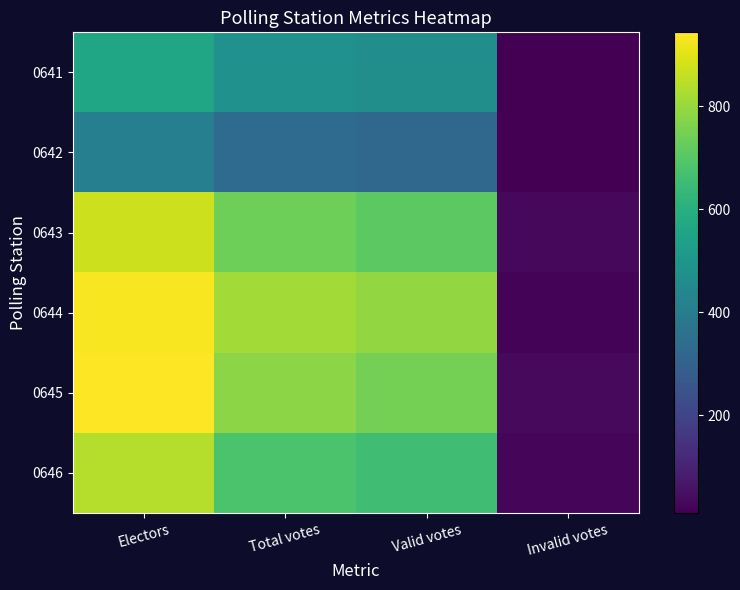

Rank the series at Total votes from highest to lowest value.

0644, 0645, 0643, 0646, 0641, 0642